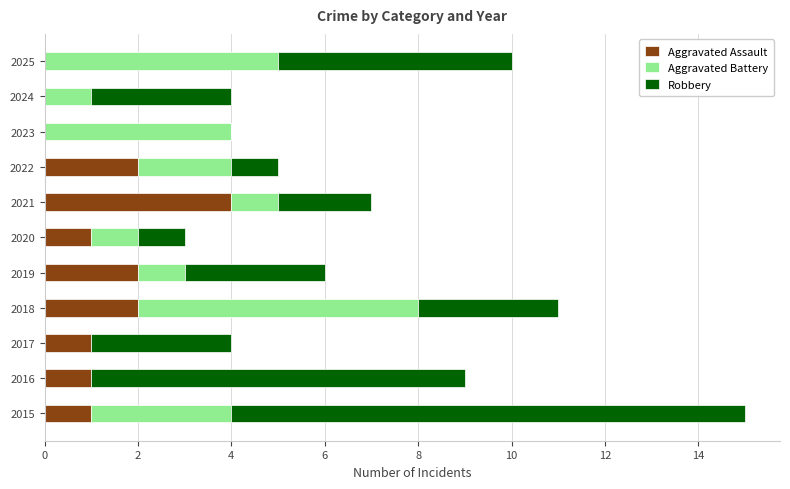

At which category is the sum across all series the highest?

2015